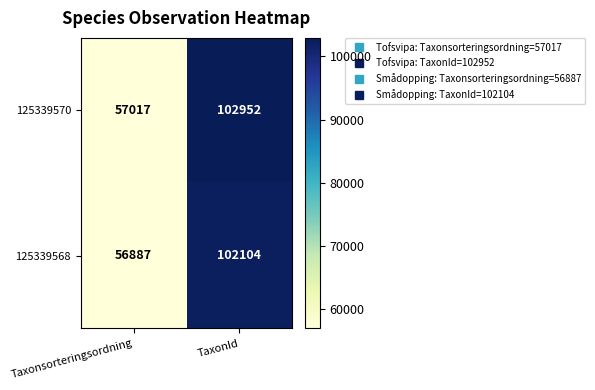

The value of 125339568 at Taxonsorteringsordning is 84474. True or false?

False